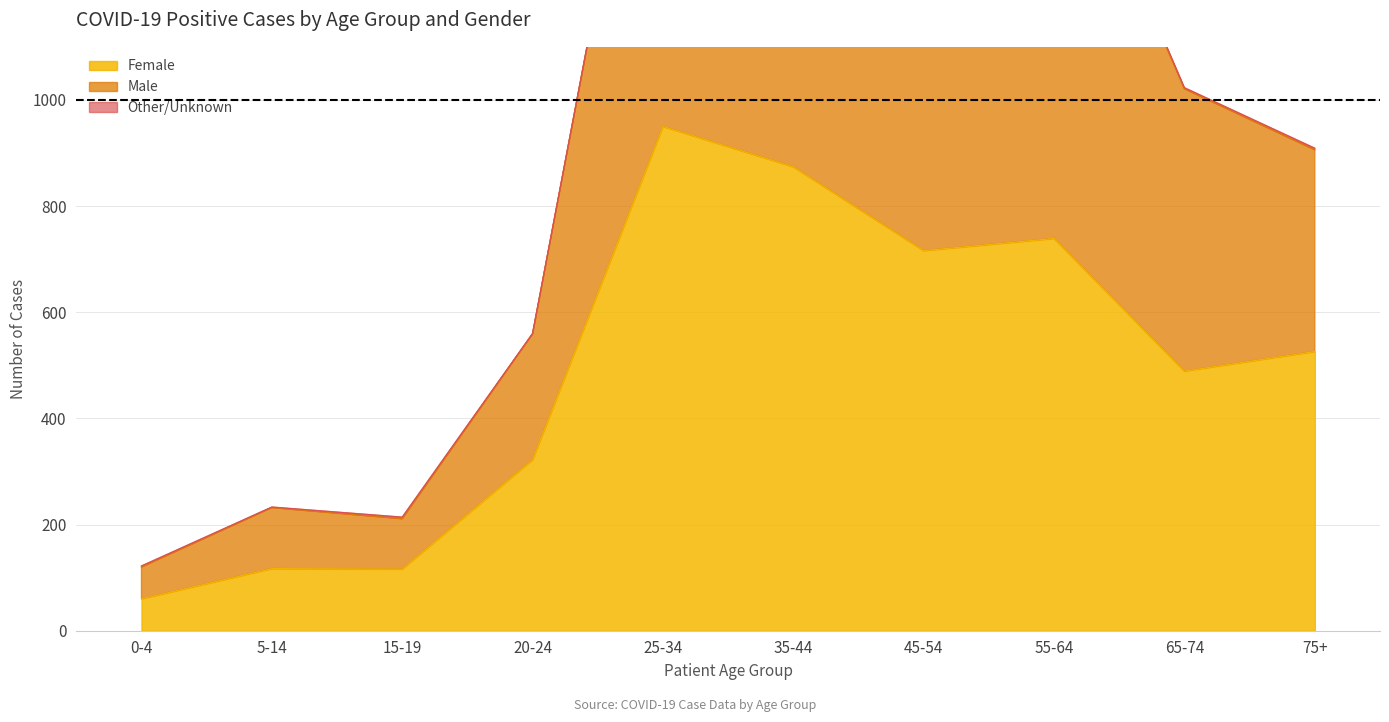

Does the chart display data point markers on the line(s)?

No